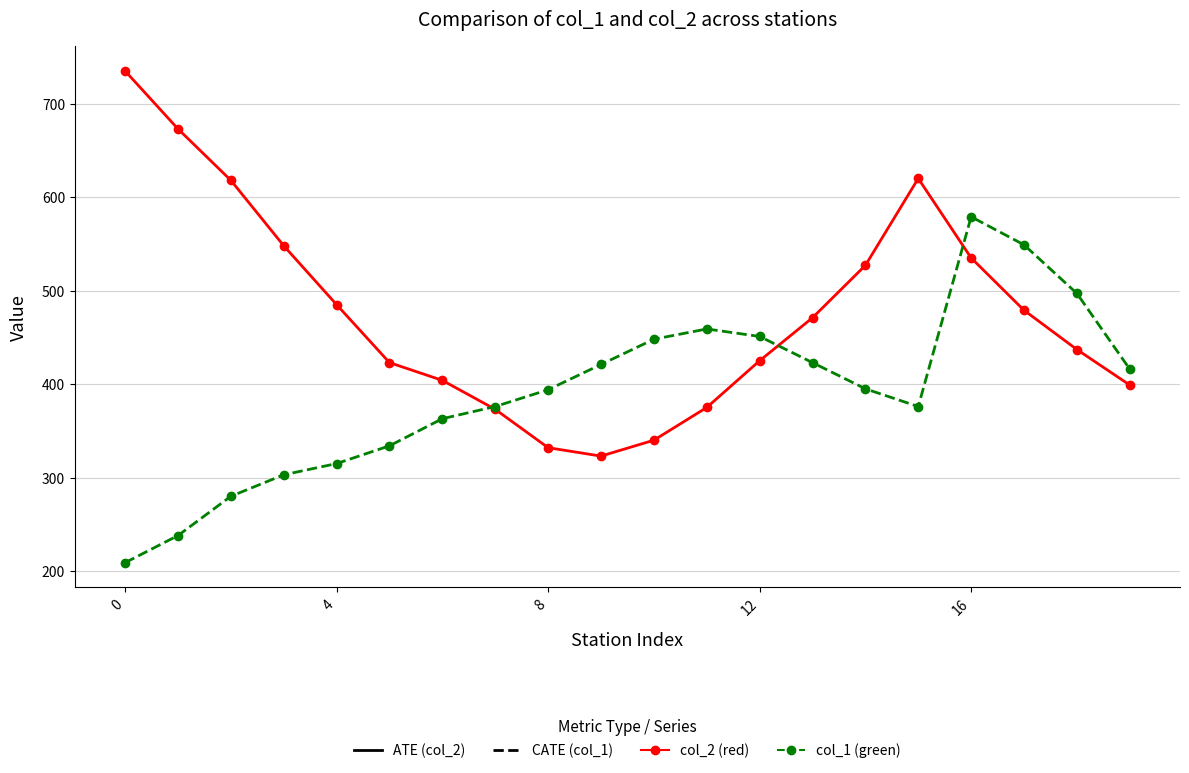

Count the number of data series in this chart.

2